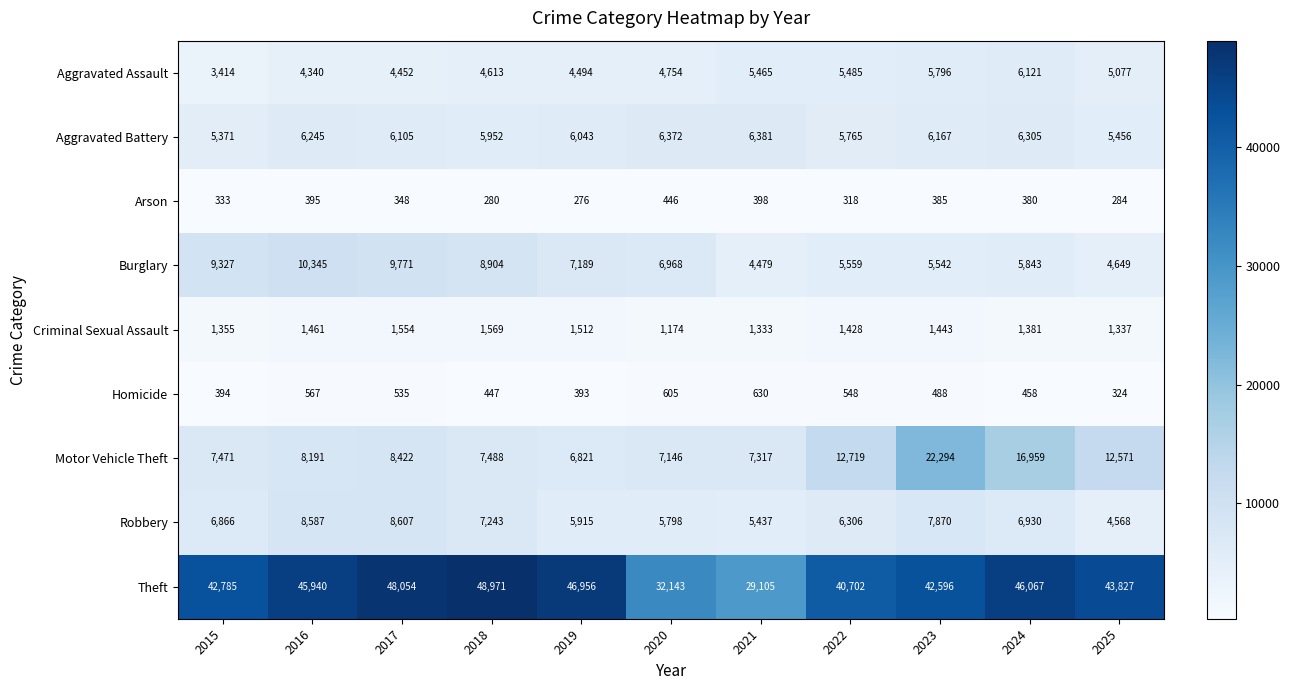

At which category is the sum across all series the highest?

2023